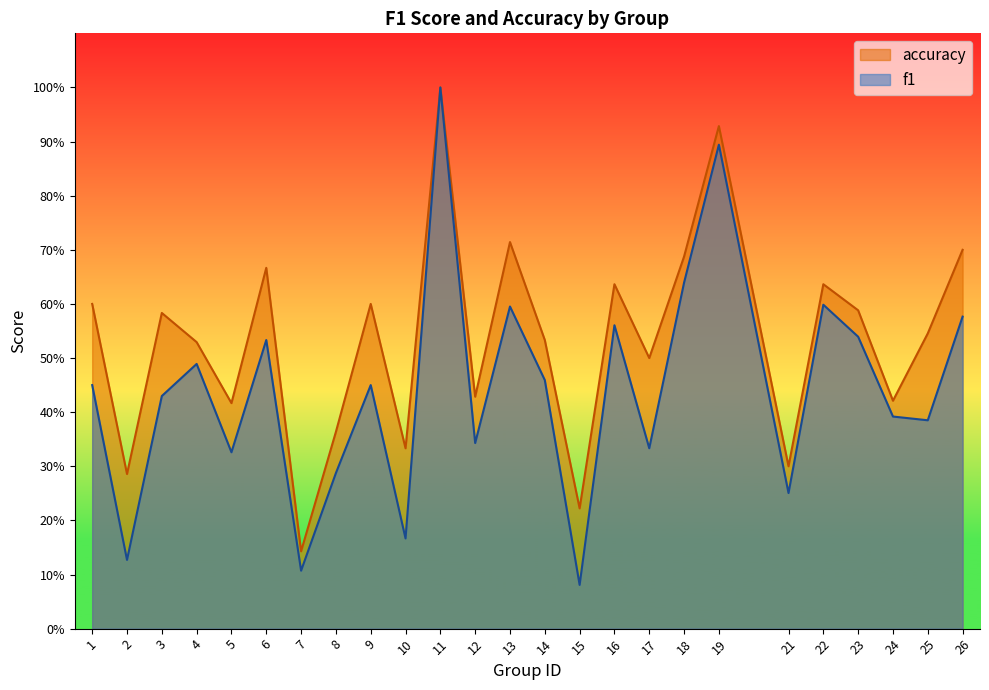

What is the difference between the second highest and minimum values in the f1 series?

0.8